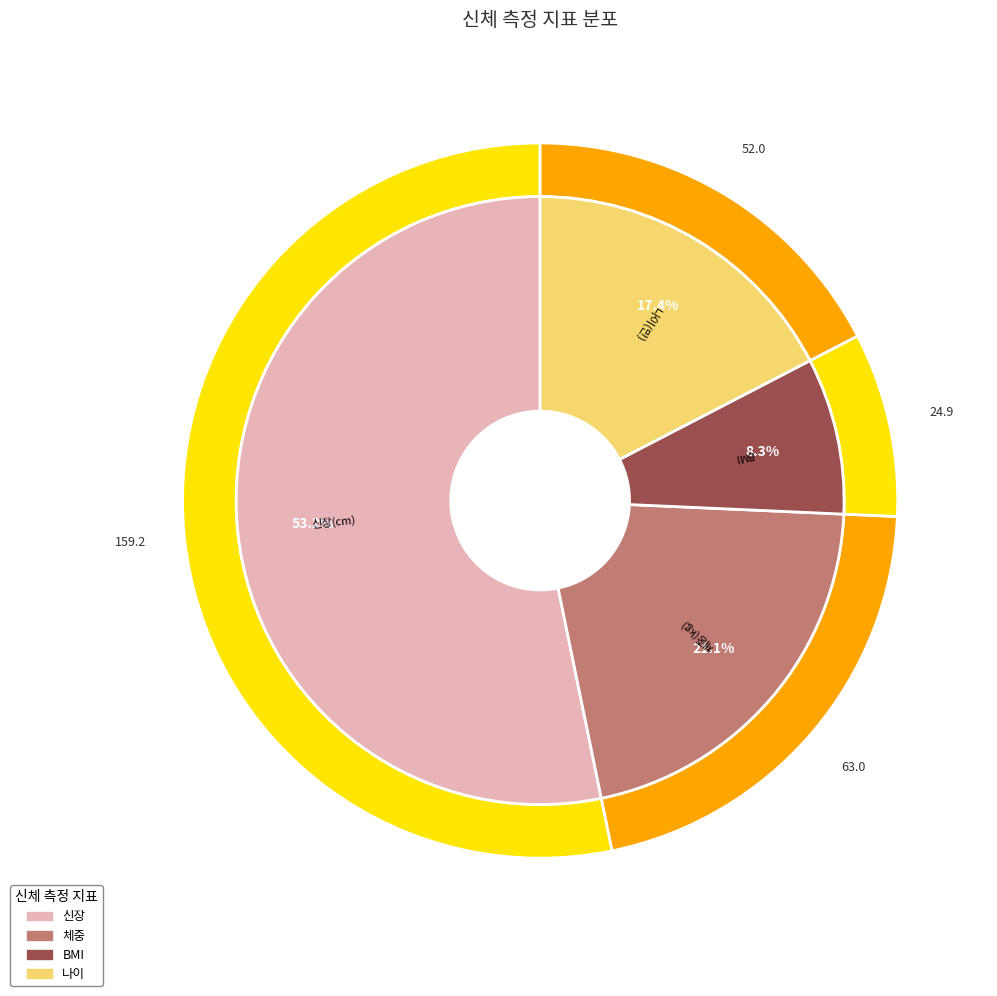

What is the smallest slice in the pie chart?

BMI